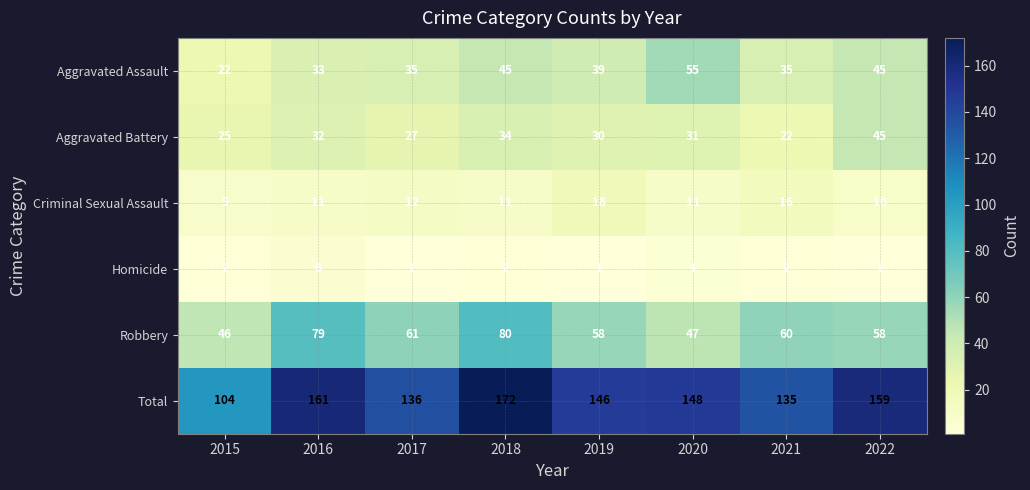

What is the difference between the highest and lowest values at 2022?

158